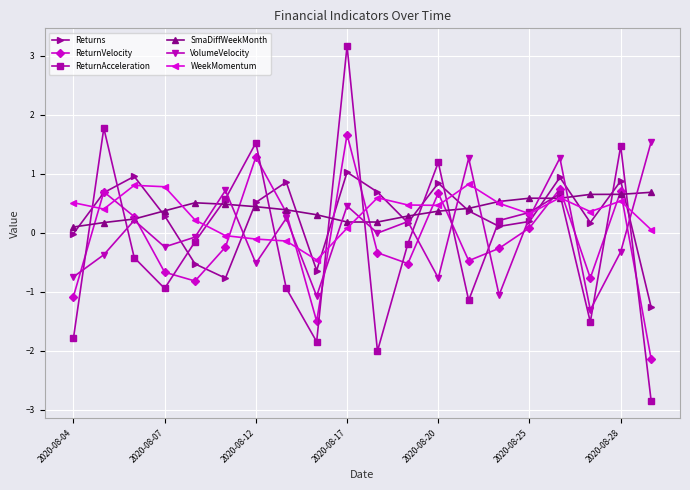

How many interior local peaks does the Returns series have?

6